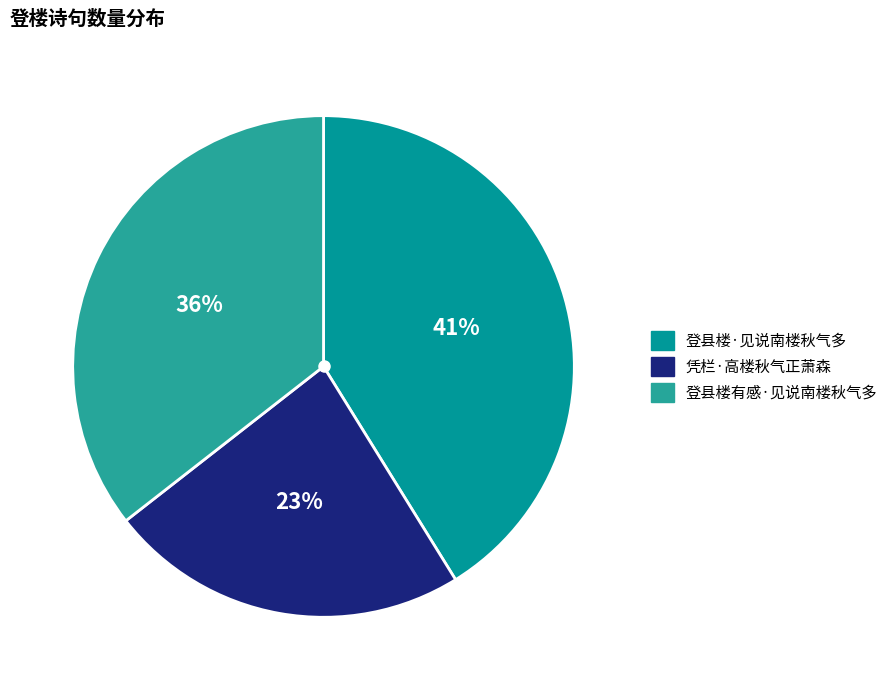

Which has a higher value, 登县楼有感·见说南楼秋气多 or 登县楼·见说南楼秋气多?

登县楼·见说南楼秋气多